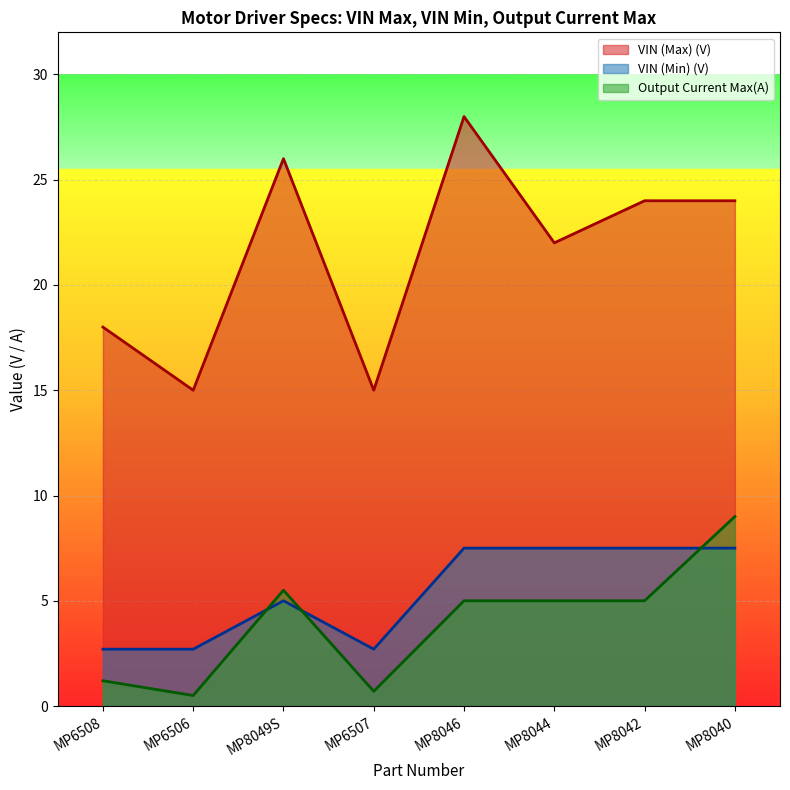

True or false: Output Current Max(A) has a value of 0.7 at MP6506.

False